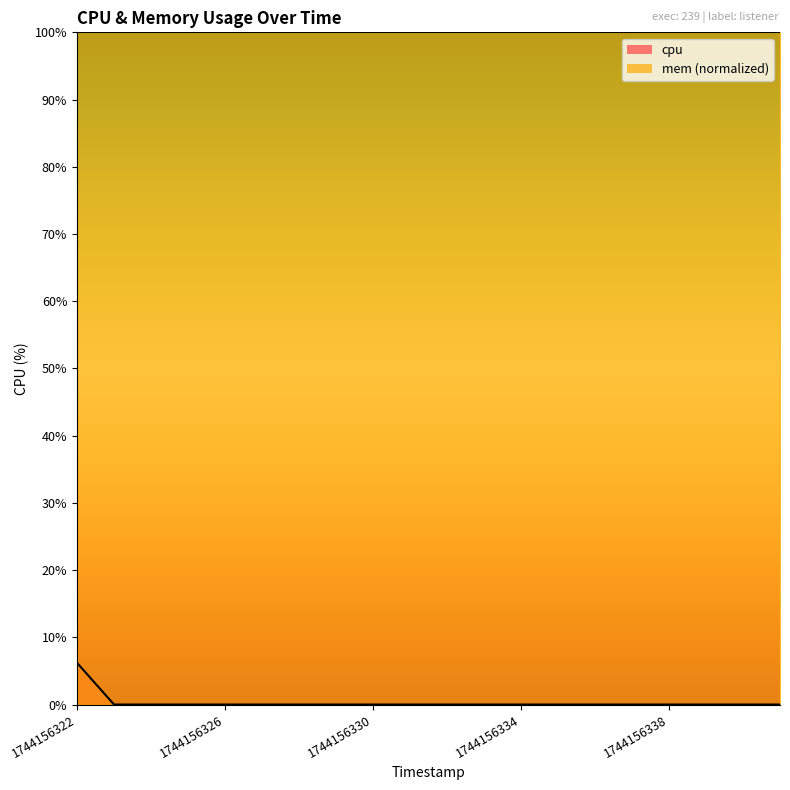

Which has a higher value, 1744156338 or 1744156337?

1744156338